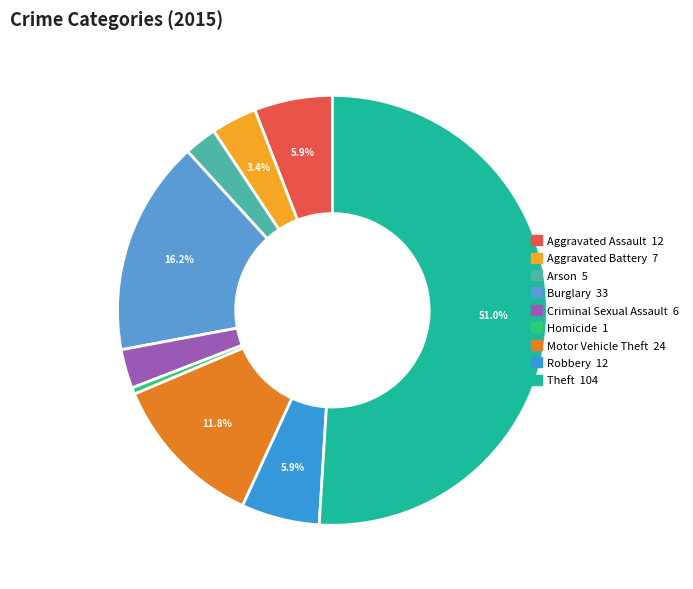

Between Aggravated Battery and Robbery, which is larger?

Robbery